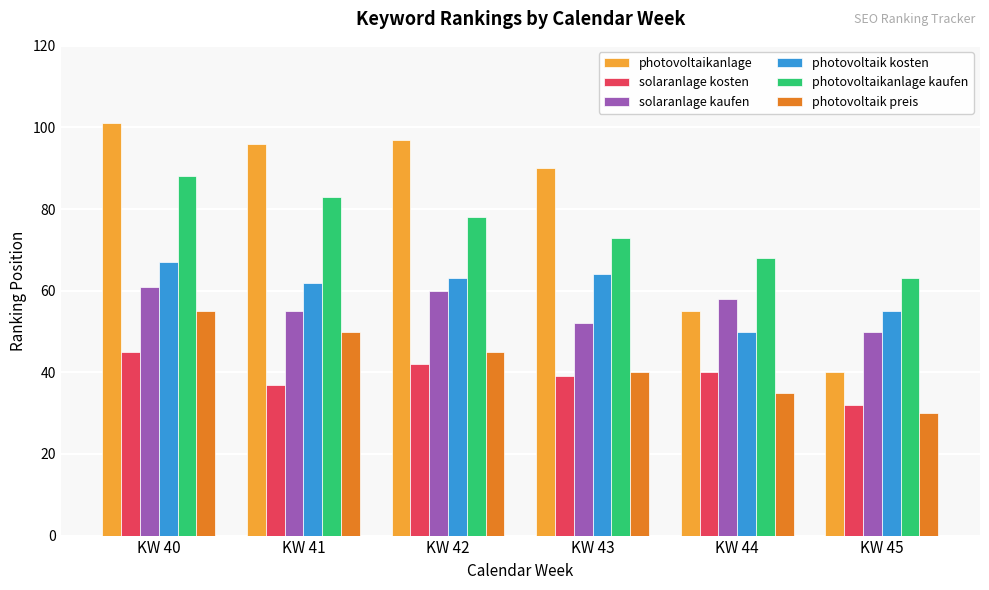

What is the value of the photovoltaik preis bar at the 2nd from the left?

50